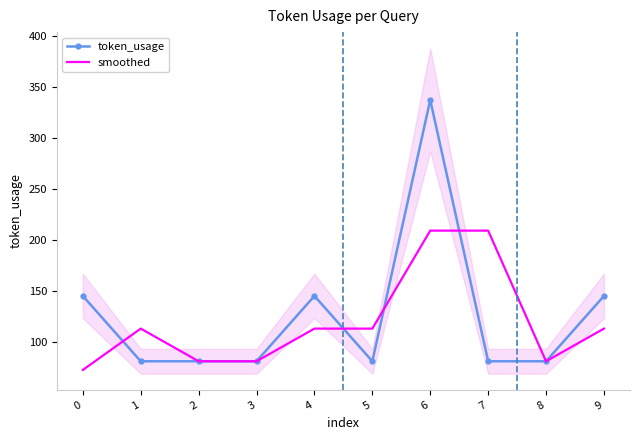

Reading left to right, extract all data points from this chart.

token_usage: 145.0	81.0	81.0	81.0	145.0	81.0	337.0	81.0	81.0	145.0
smoothed: 72.5	113.0	81.0	81.0	113.0	113.0	209.0	209.0	81.0	113.0